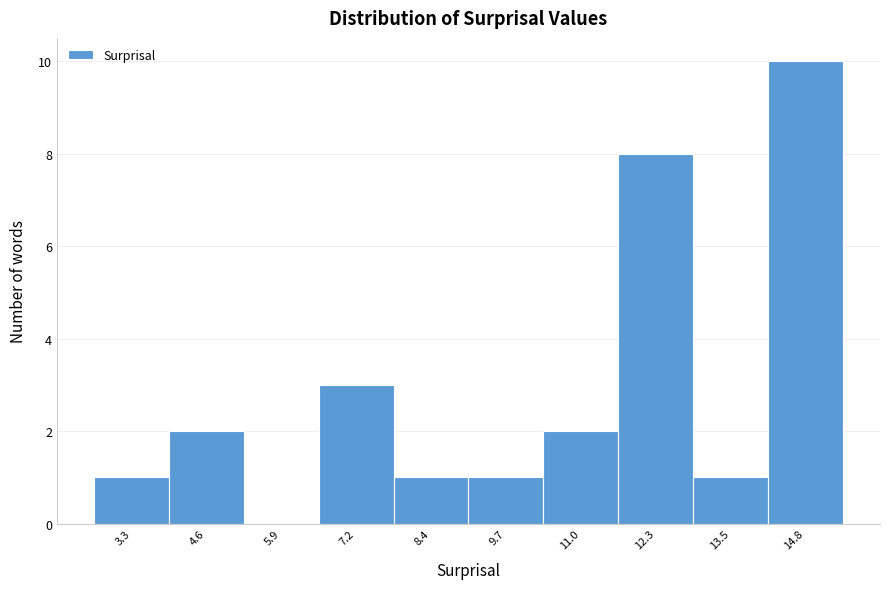

Reading left to right, list all the values displayed in this chart.

3.3=1	4.6=2	5.9=0	7.2=3	8.4=1	9.7=1	11.0=2	12.3=8	13.5=1	14.8=10